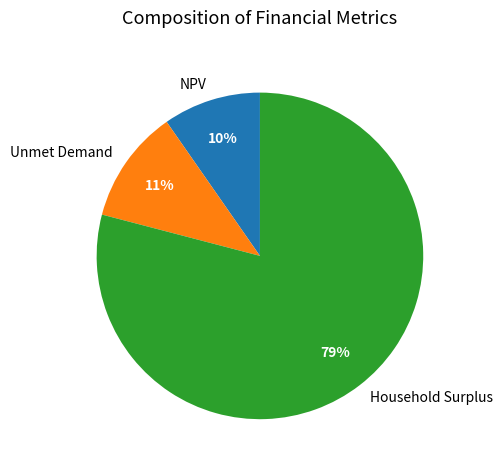

Which category accounts for the majority?

Household Surplus